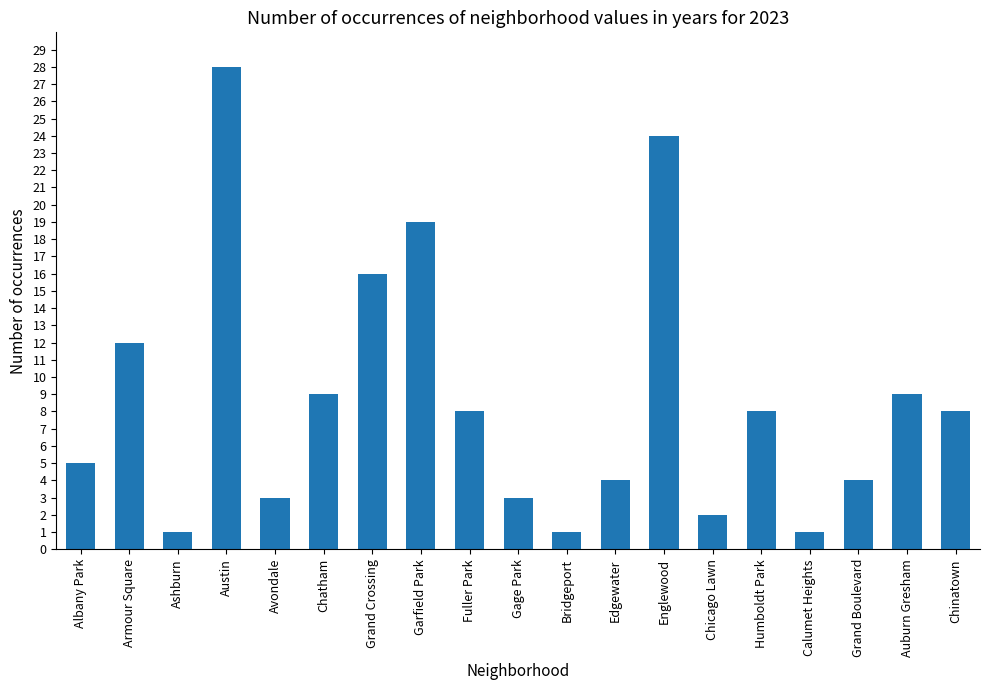

Reading left to right, transcribe all the data shown in this chart.

5	12	1	28	3	9	16	19	8	3	1	4	24	2	8	1	4	9	8